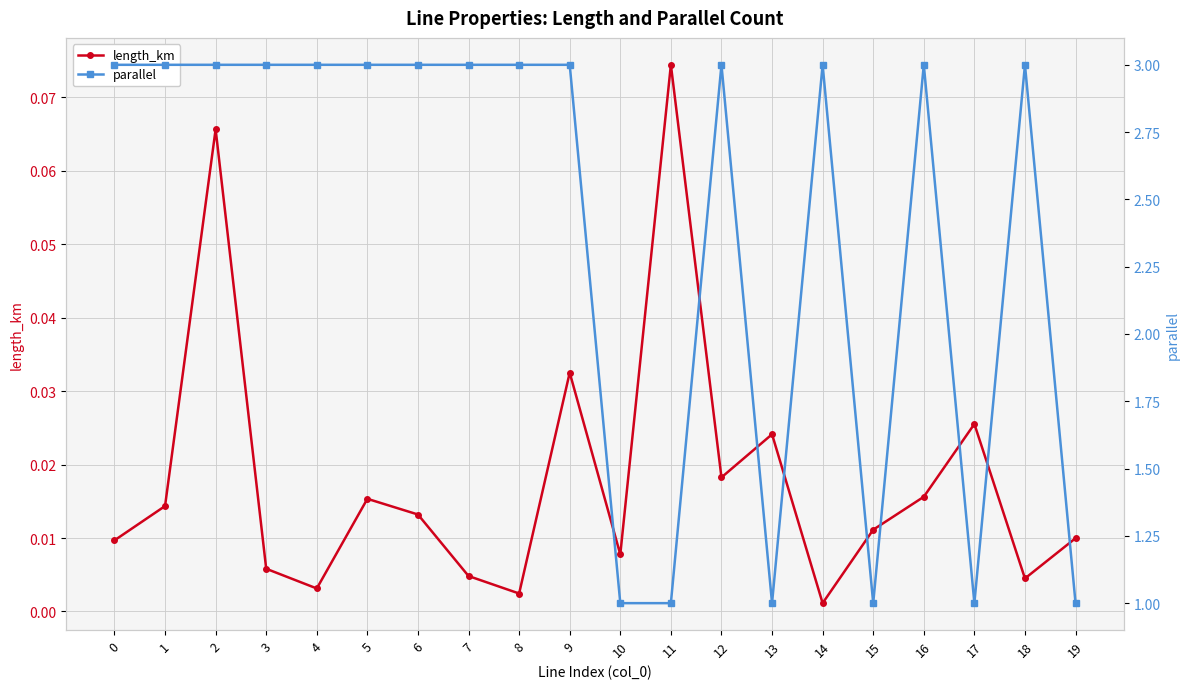

What are all the series names shown in the legend?

length_km, parallel